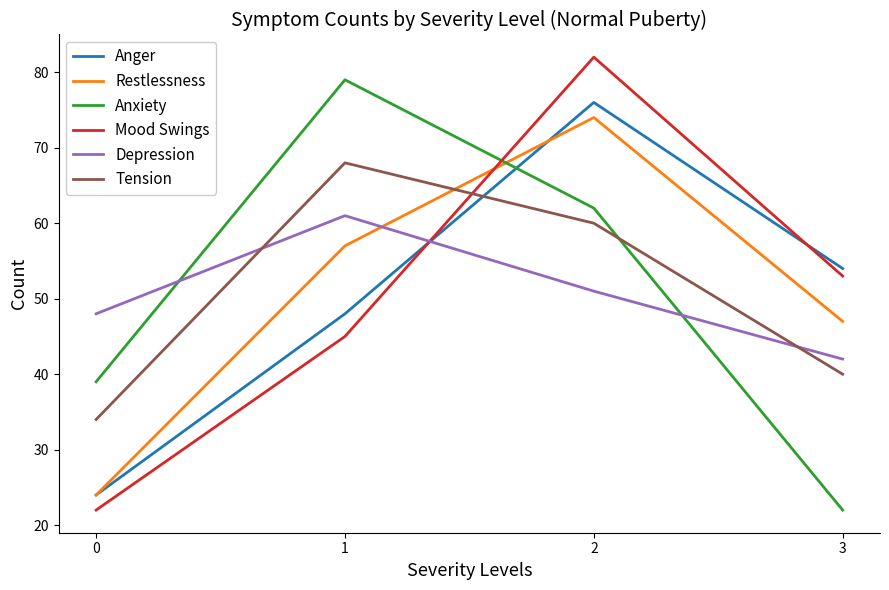

Which series changed the most between 0 and 2?

Mood Swings